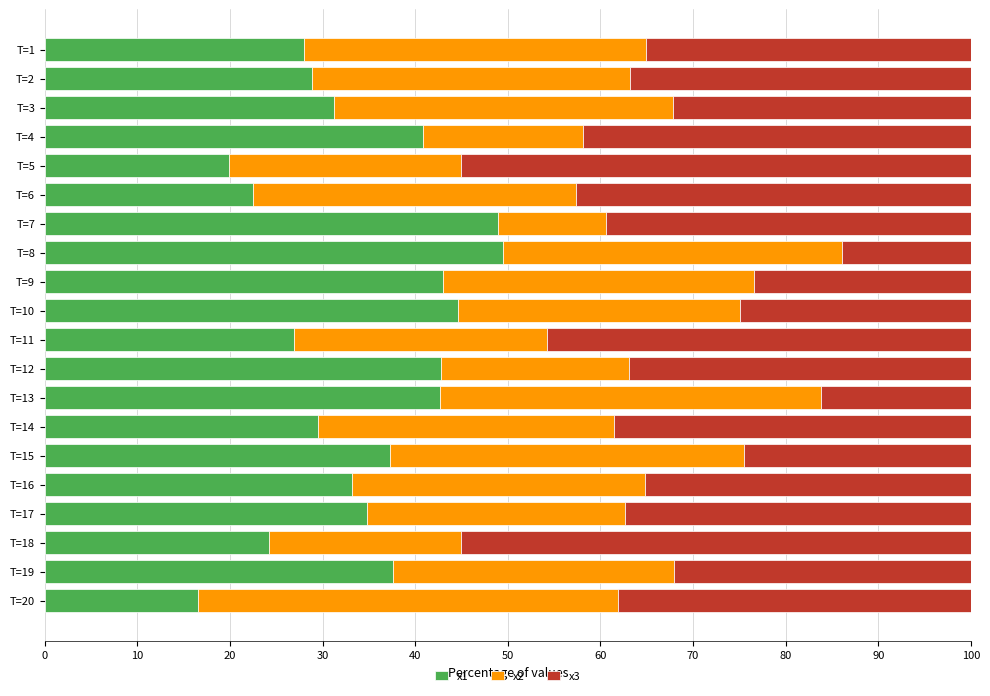

At which label does x1 reach its minimum?

T=20